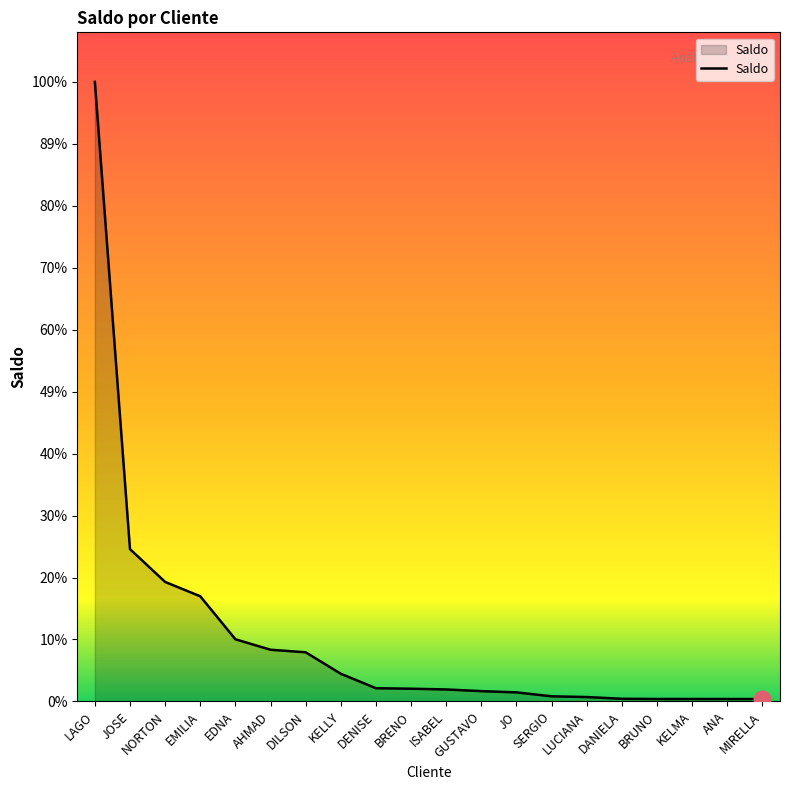

List the labels in order of value, largest first.

LAGO, JOSE, NORTON, EMILIA, EDNA, AHMAD, DILSON, KELLY, DENISE, BRENO, ISABEL, GUSTAVO, JO, SERGIO, LUCIANA, DANIELA, BRUNO, KELMA, ANA, MIRELLA